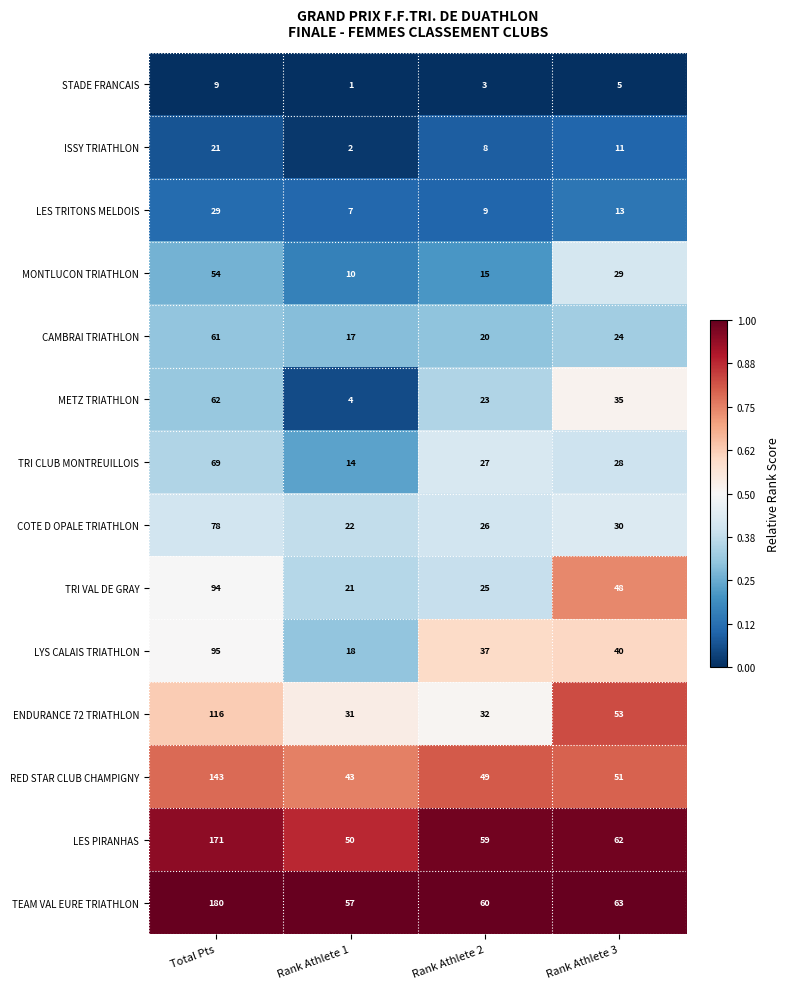

At Rank Athlete 2, list the series in order from largest to smallest.

TEAM VAL EURE TRIATHLON, LES PIRANHAS, RED STAR CLUB CHAMPIGNY, LYS CALAIS TRIATHLON, ENDURANCE 72 TRIATHLON, TRI CLUB MONTREUILLOIS, COTE D OPALE TRIATHLON, TRI VAL DE GRAY, METZ TRIATHLON, CAMBRAI TRIATHLON, MONTLUCON TRIATHLON, LES TRITONS MELDOIS, ISSY TRIATHLON, STADE FRANCAIS